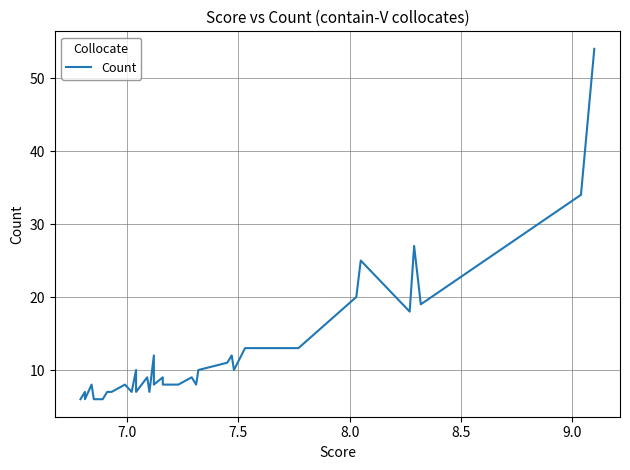

How many interior local peaks (higher than both neighbors) does the data have?

11